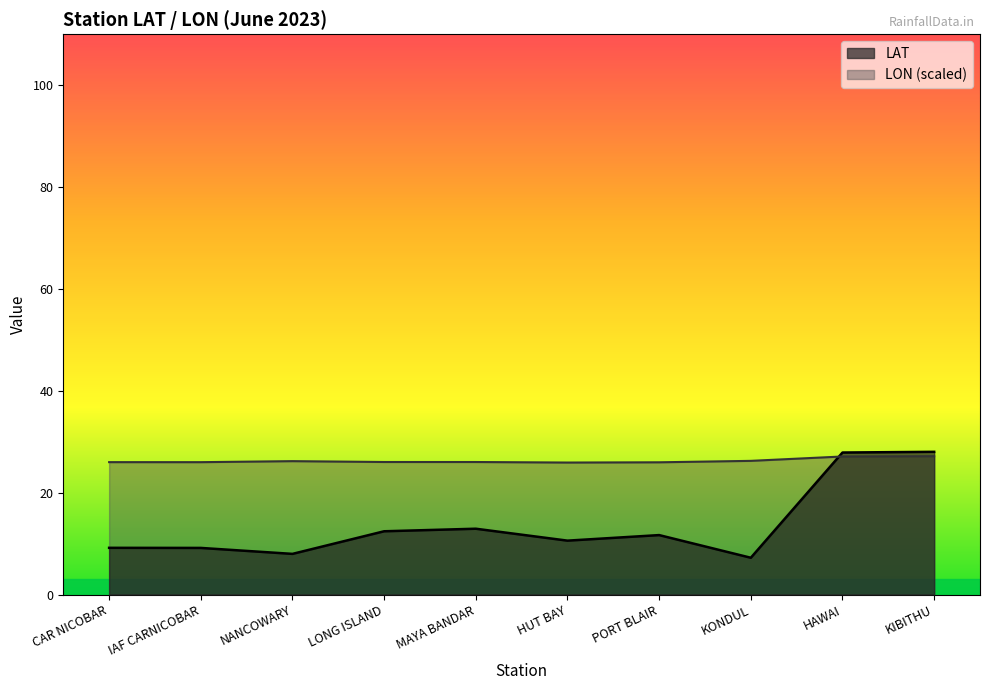

Reading left to right, transcribe all the data shown in this chart.

LAT: 9.2	9.2	8.0	12.4	12.9	10.6	11.7	7.2	27.9	28.0
LON: 26.0	26.0	26.2	26.0	26.0	25.9	26.0	26.2	27.1	27.2